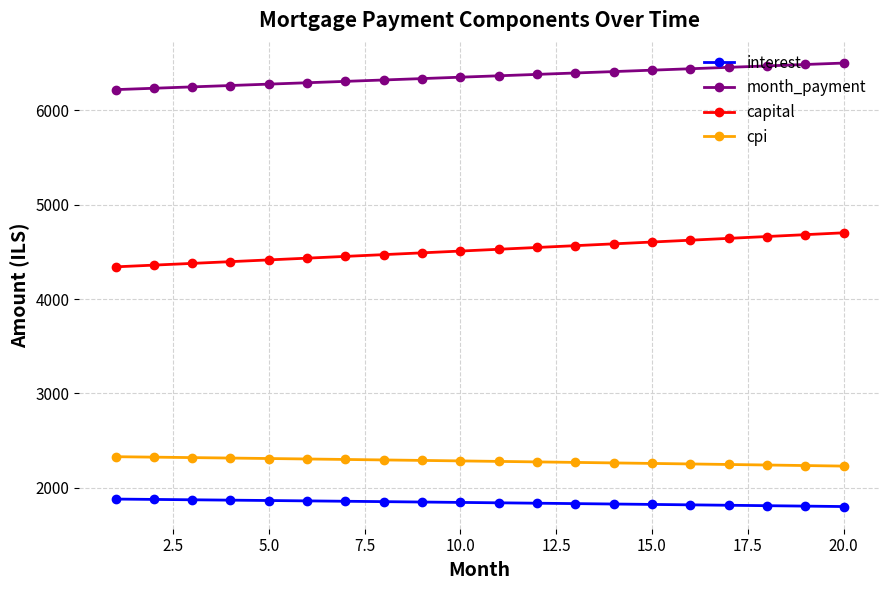

List the series in order of their peak value, lowest first.

interest, cpi, capital, month_payment